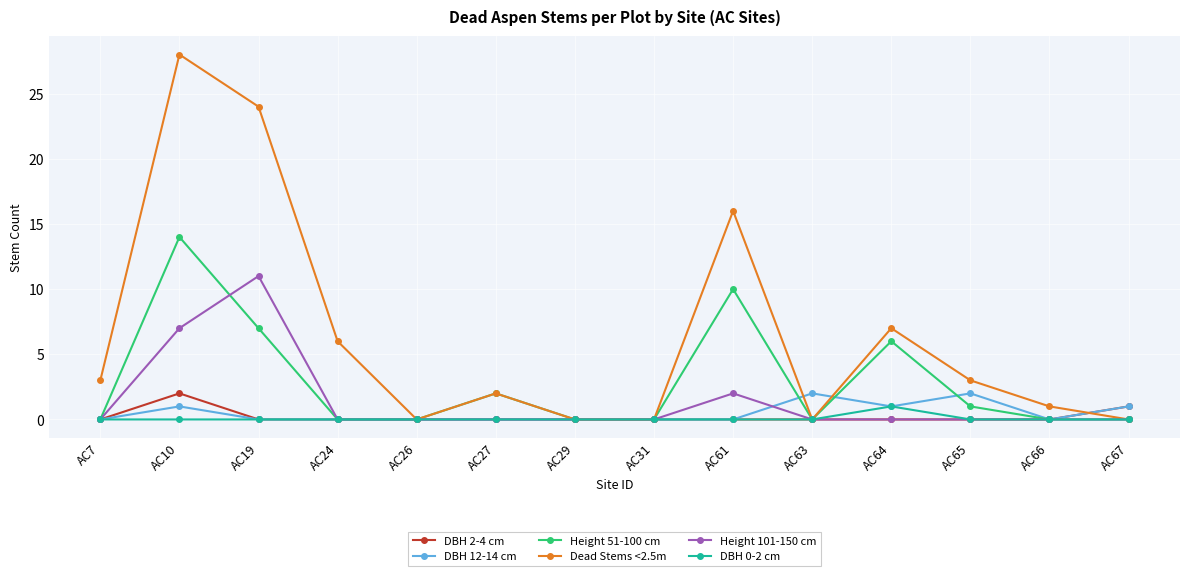

Reading left to right, transcribe all the data shown in this chart.

DBH 2-4 cm: AC7=0	AC10=2	AC19=0	AC24=0	AC26=0	AC27=0	AC29=0	AC31=0	AC61=0	AC63=0	AC64=0	AC65=0	AC66=0	AC67=1
DBH 12-14 cm: AC7=0	AC10=1	AC19=0	AC24=0	AC26=0	AC27=0	AC29=0	AC31=0	AC61=0	AC63=2	AC64=1	AC65=2	AC66=0	AC67=1
Height 51-100 cm: AC7=0	AC10=14	AC19=7	AC24=0	AC26=0	AC27=2	AC29=0	AC31=0	AC61=10	AC63=0	AC64=6	AC65=1	AC66=0	AC67=0
Dead Stems <2.5m: AC7=3	AC10=28	AC19=24	AC24=6	AC26=0	AC27=2	AC29=0	AC31=0	AC61=16	AC63=0	AC64=7	AC65=3	AC66=1	AC67=0
Height 101-150 cm: AC7=0	AC10=7	AC19=11	AC24=0	AC26=0	AC27=0	AC29=0	AC31=0	AC61=2	AC63=0	AC64=0	AC65=0	AC66=0	AC67=0
DBH 0-2 cm: AC7=0	AC10=0	AC19=0	AC24=0	AC26=0	AC27=0	AC29=0	AC31=0	AC61=0	AC63=0	AC64=1	AC65=0	AC66=0	AC67=0